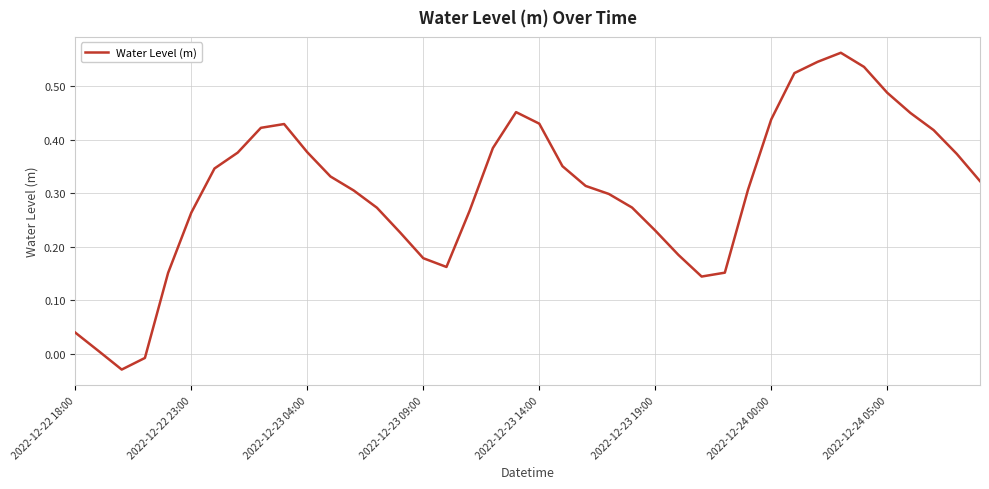

How many lines are shown in the chart?

1